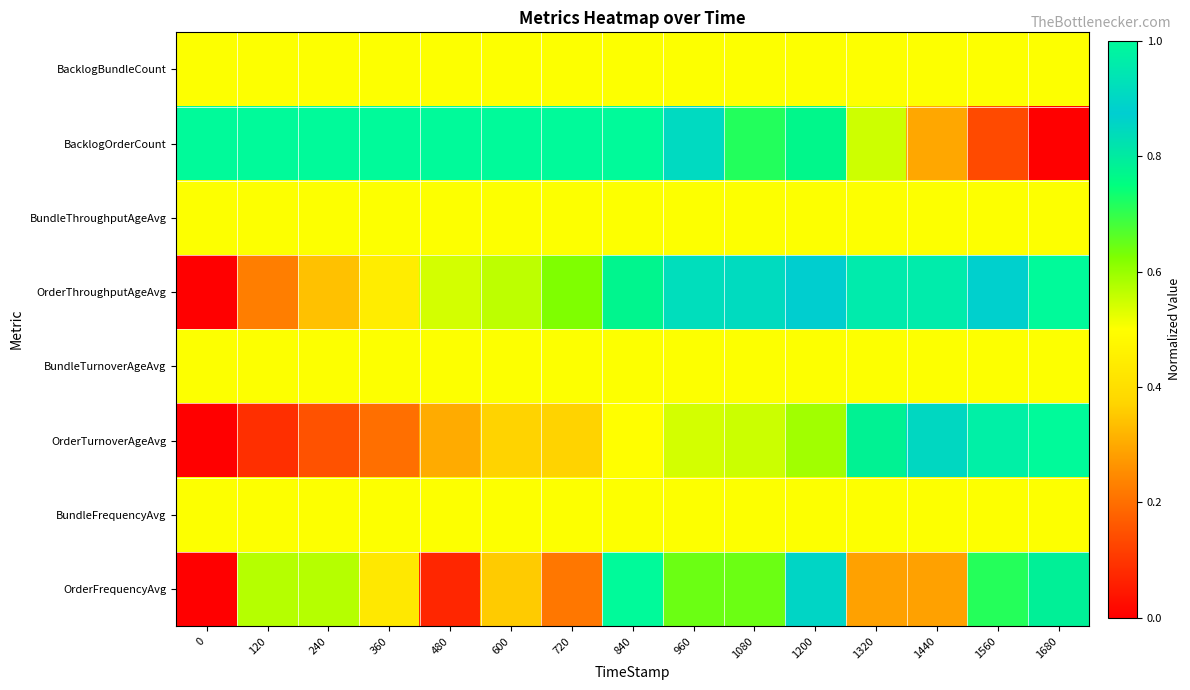

Reading right to left, what are all the values shown in this chart?

BacklogBundleCount: 1680=0.5	1560=0.5	1440=0.5	1320=0.5	1200=0.5	1080=0.5	960=0.5	840=0.5	720=0.5	600=0.5	480=0.5	360=0.5	240=0.5	120=0.5	0=0.5
BacklogOrderCount: 1680=0.0	1560=0.1	1440=0.3	1320=0.5	1200=0.8	1080=0.7	960=0.9	840=1.0	720=1.0	600=1.0	480=1.0	360=1.0	240=1.0	120=1.0	0=1.0
BundleThroughputAgeAvg: 1680=0.5	1560=0.5	1440=0.5	1320=0.5	1200=0.5	1080=0.5	960=0.5	840=0.5	720=0.5	600=0.5	480=0.5	360=0.5	240=0.5	120=0.5	0=0.5
OrderThroughputAgeAvg: 1680=1.0	1560=0.9	1440=1.0	1320=1.0	1200=0.9	1080=0.9	960=0.9	840=0.8	720=0.6	600=0.6	480=0.5	360=0.4	240=0.3	120=0.2	0=0.0
BundleTurnoverAgeAvg: 1680=0.5	1560=0.5	1440=0.5	1320=0.5	1200=0.5	1080=0.5	960=0.5	840=0.5	720=0.5	600=0.5	480=0.5	360=0.5	240=0.5	120=0.5	0=0.5
OrderTurnoverAgeAvg: 1680=1.0	1560=1.0	1440=0.9	1320=0.8	1200=0.6	1080=0.5	960=0.5	840=0.5	720=0.4	600=0.4	480=0.3	360=0.2	240=0.1	120=0.1	0=0.0
BundleFrequencyAvg: 1680=0.5	1560=0.5	1440=0.5	1320=0.5	1200=0.5	1080=0.5	960=0.5	840=0.5	720=0.5	600=0.5	480=0.5	360=0.5	240=0.5	120=0.5	0=0.5
OrderFrequencyAvg: 1680=0.8	1560=0.7	1440=0.3	1320=0.3	1200=0.9	1080=0.6	960=0.6	840=1.0	720=0.2	600=0.4	480=0.1	360=0.4	240=0.6	120=0.6	0=0.0